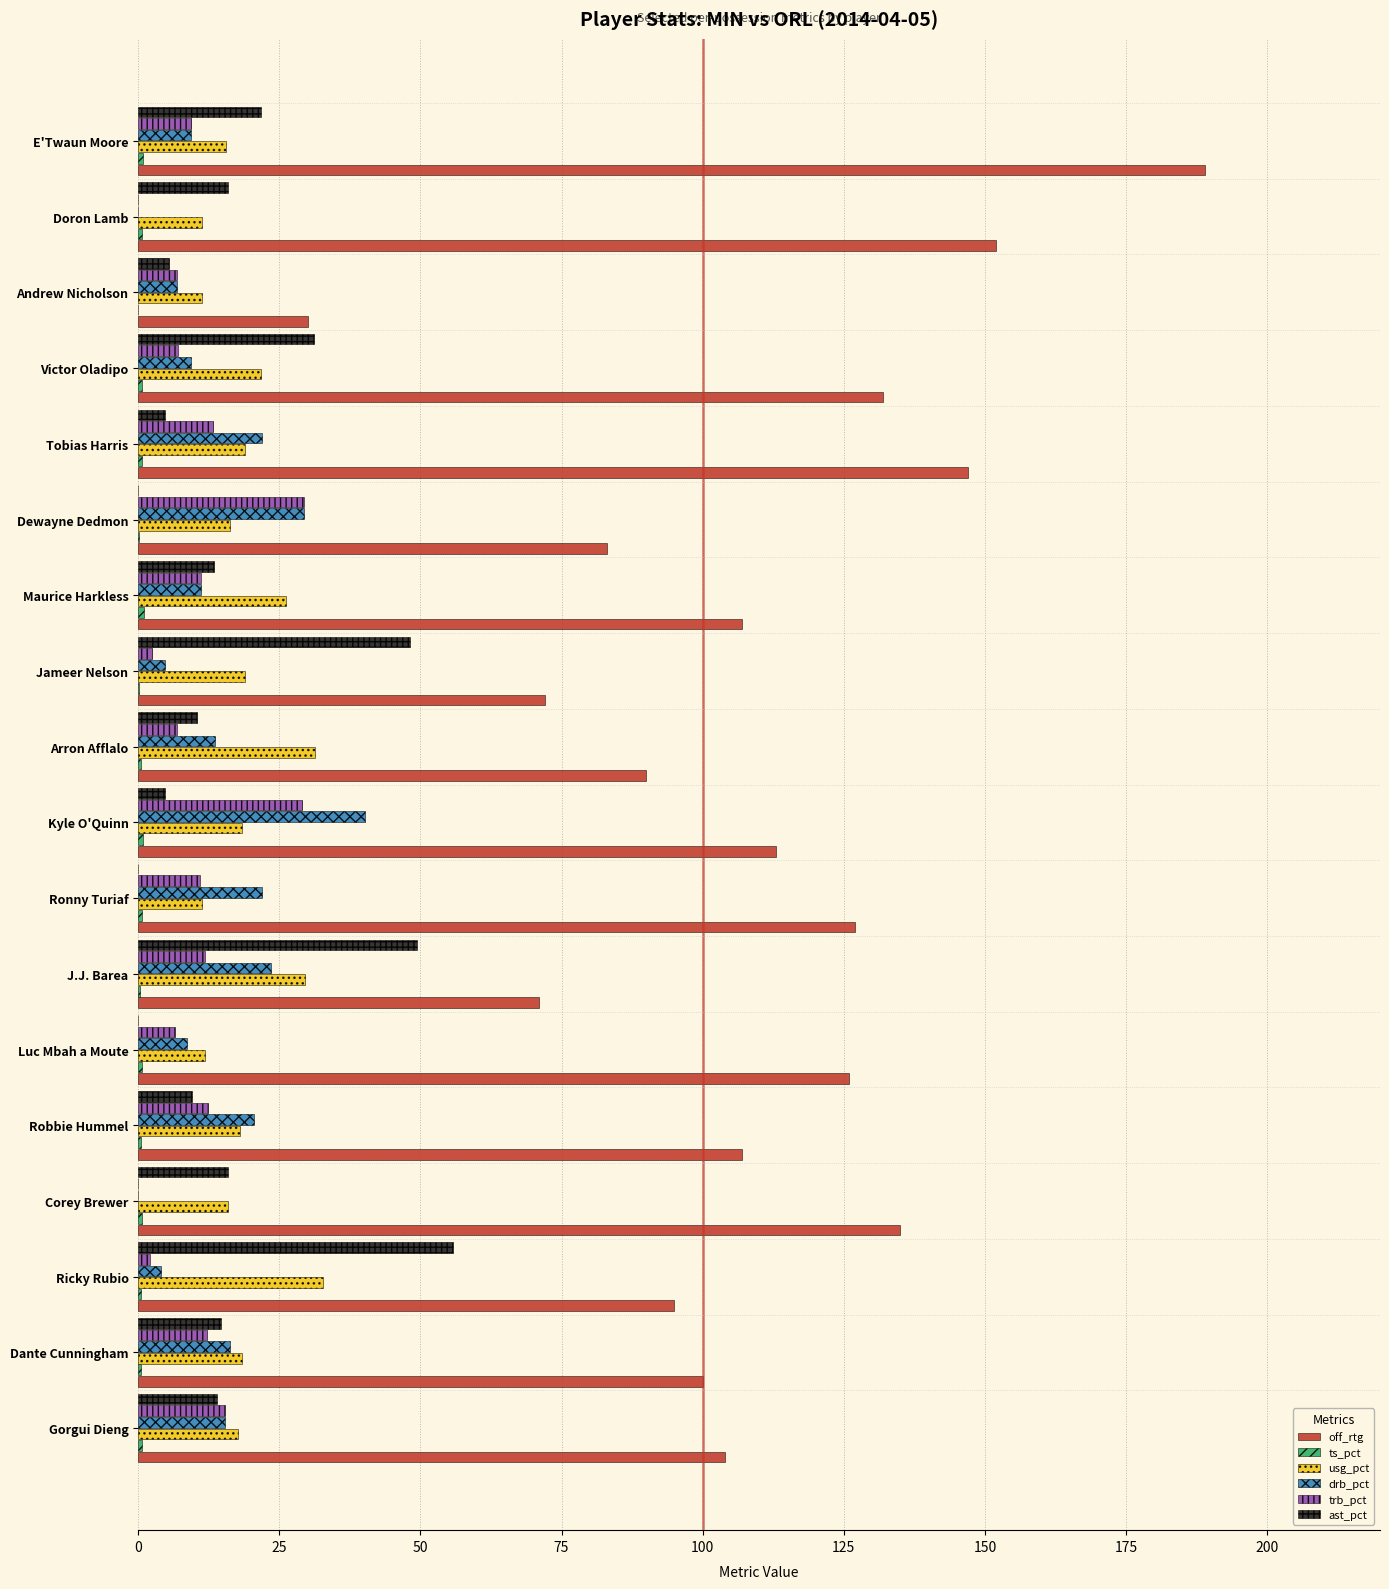

What is the sum of all off_rtg values?

1980.0